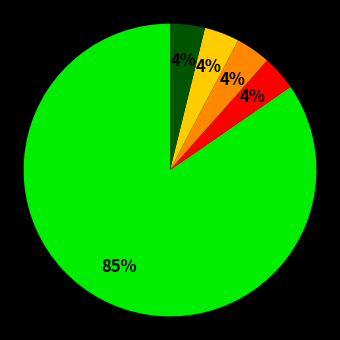

To the nearest percent, what is the average slice percentage?

20%